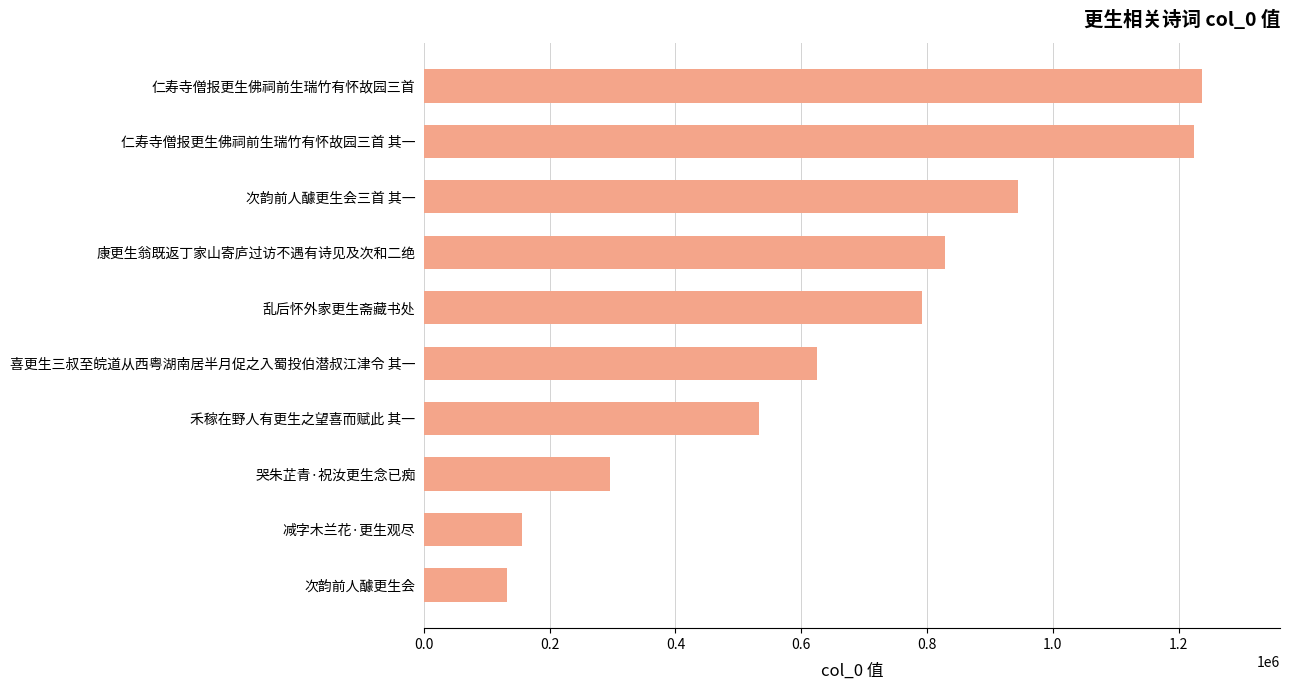

What is the average value?

676911